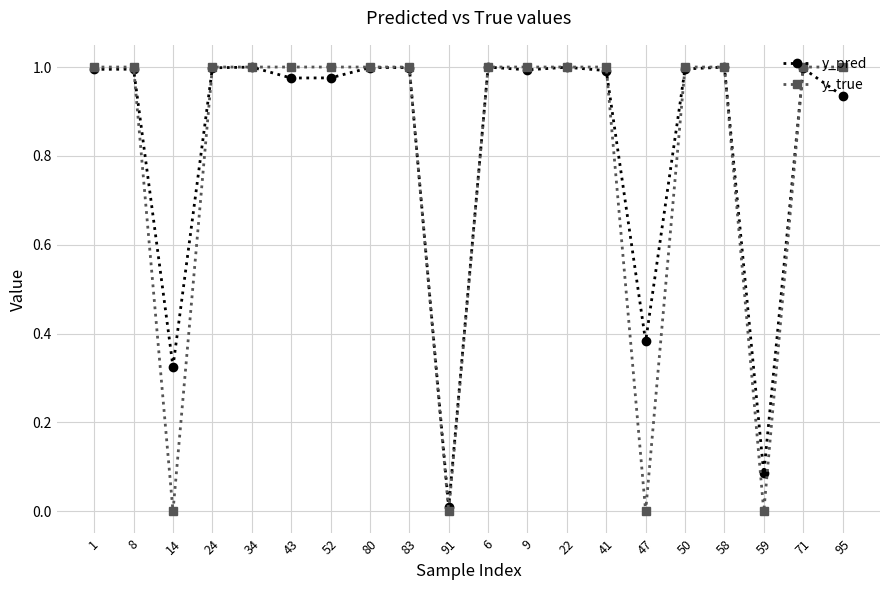

What is the label of the 12th point from the right?

83